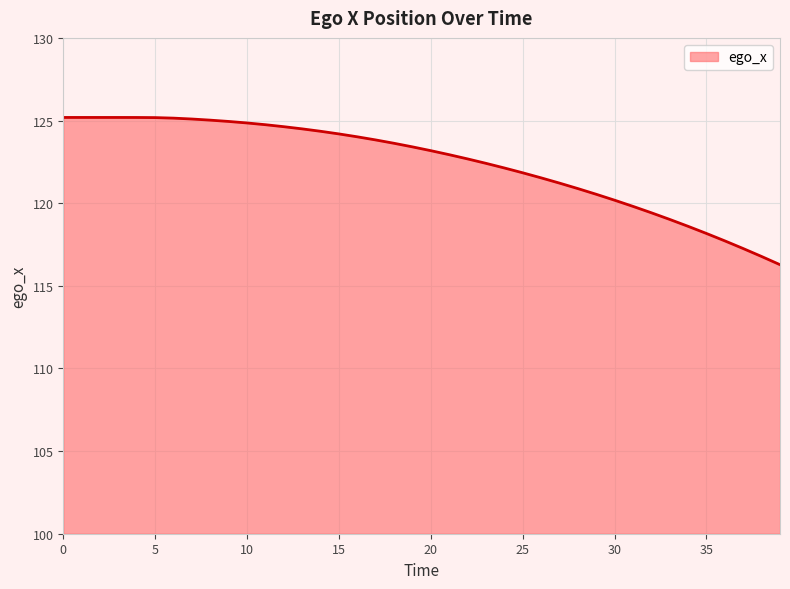

What is the maximum value shown in the chart?

125.2